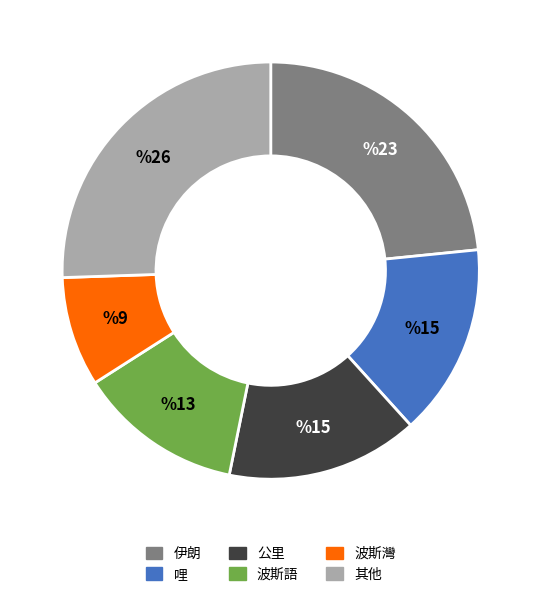

Between 伊朗 and 波斯語, which is larger?

伊朗